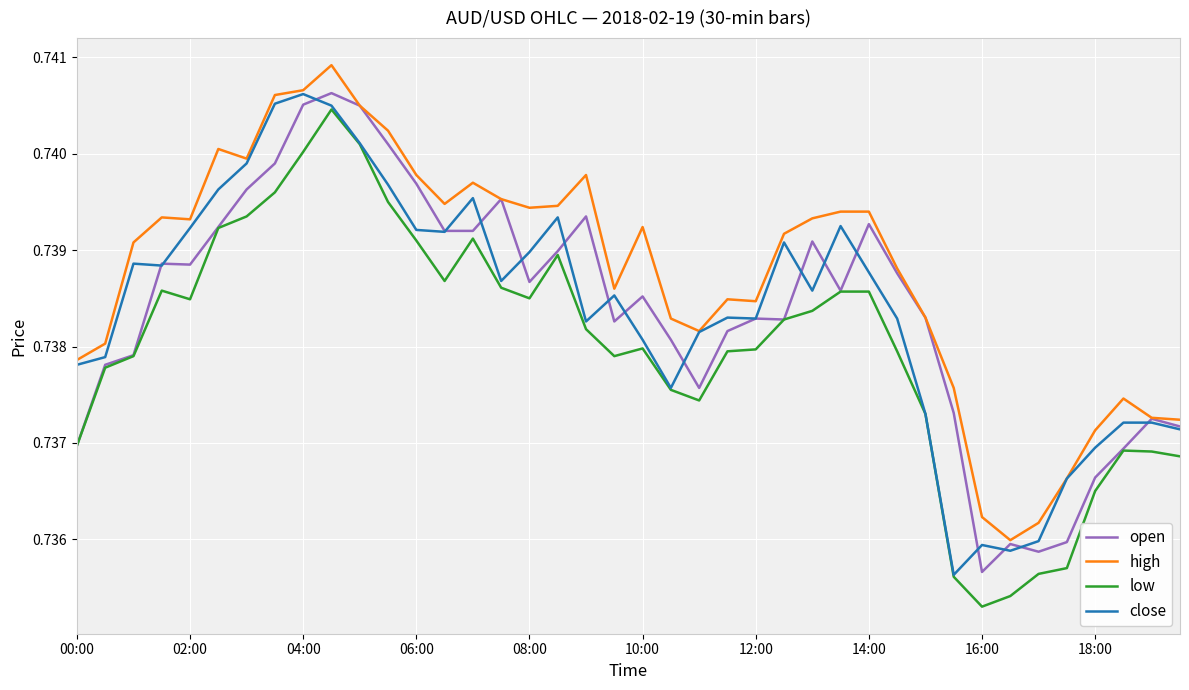

True or false: low and high intersect in this chart.

False